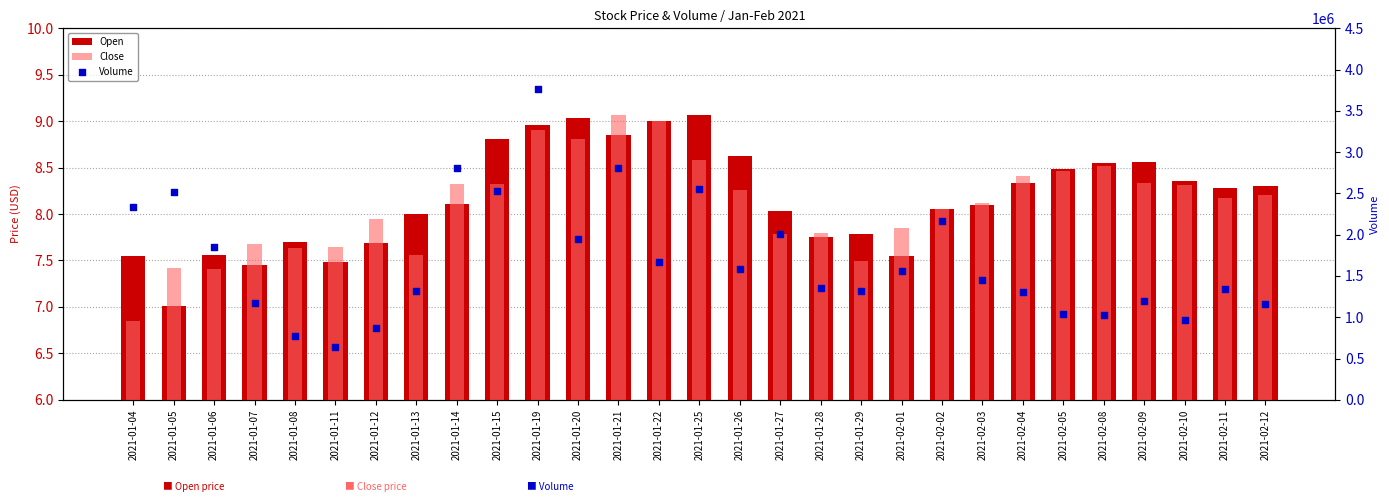

Which series has the largest total across all categories?

Volume